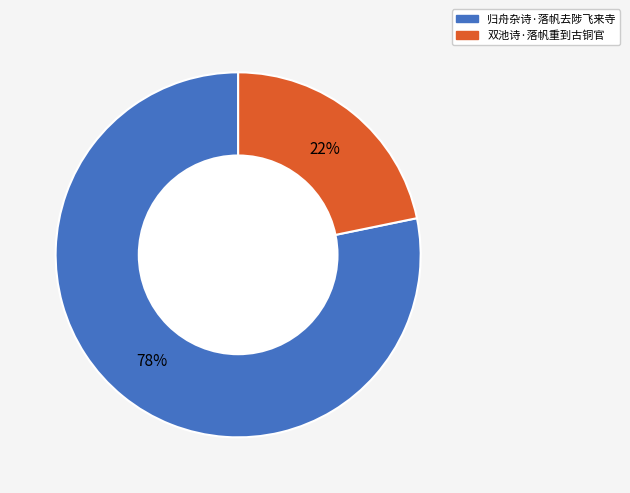

How many slices are in this pie chart?

2